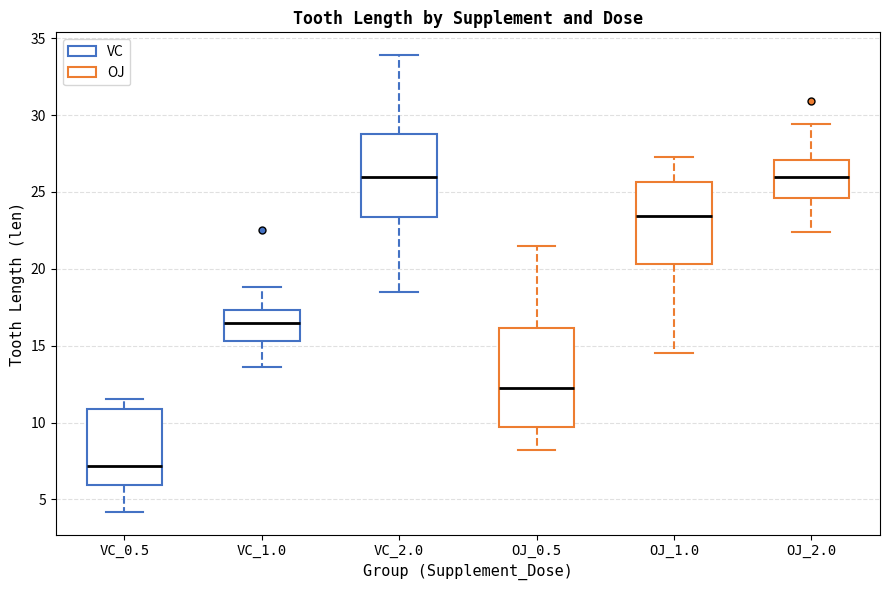

Which box is the tallest, from its lower edge to its upper edge?

OJ_0.5